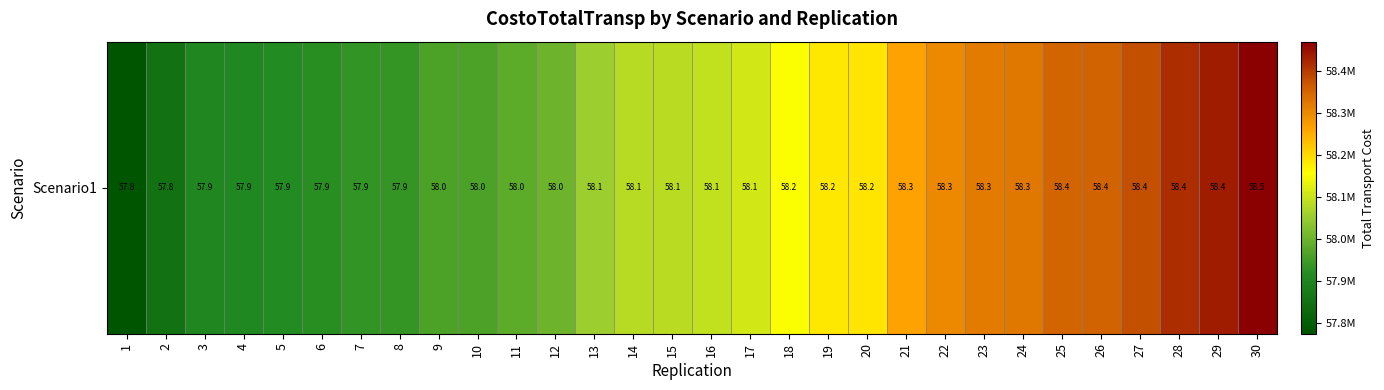

What is the smallest value displayed?

57773507.0